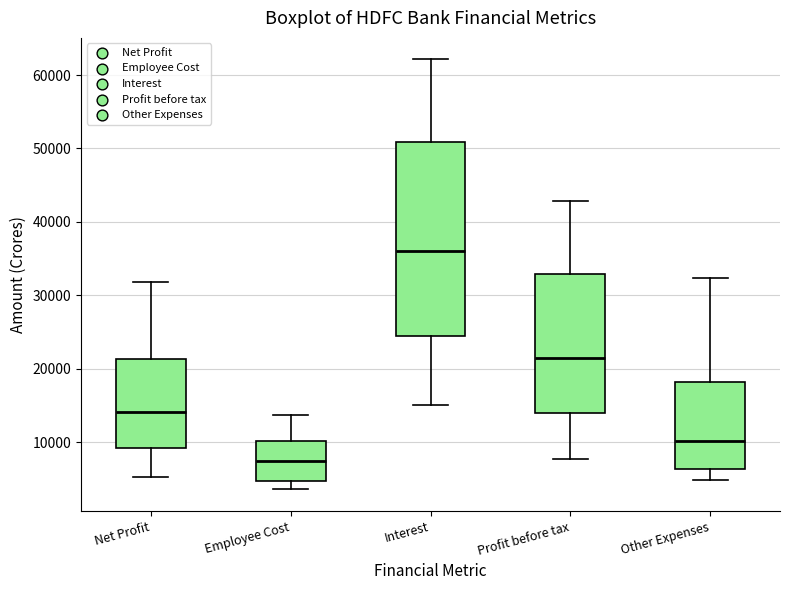

Where does the lower whisker of the box for Employee Cost end on the y-axis? The values are not printed on the chart, so give them approximately, as read against the axis.

4000